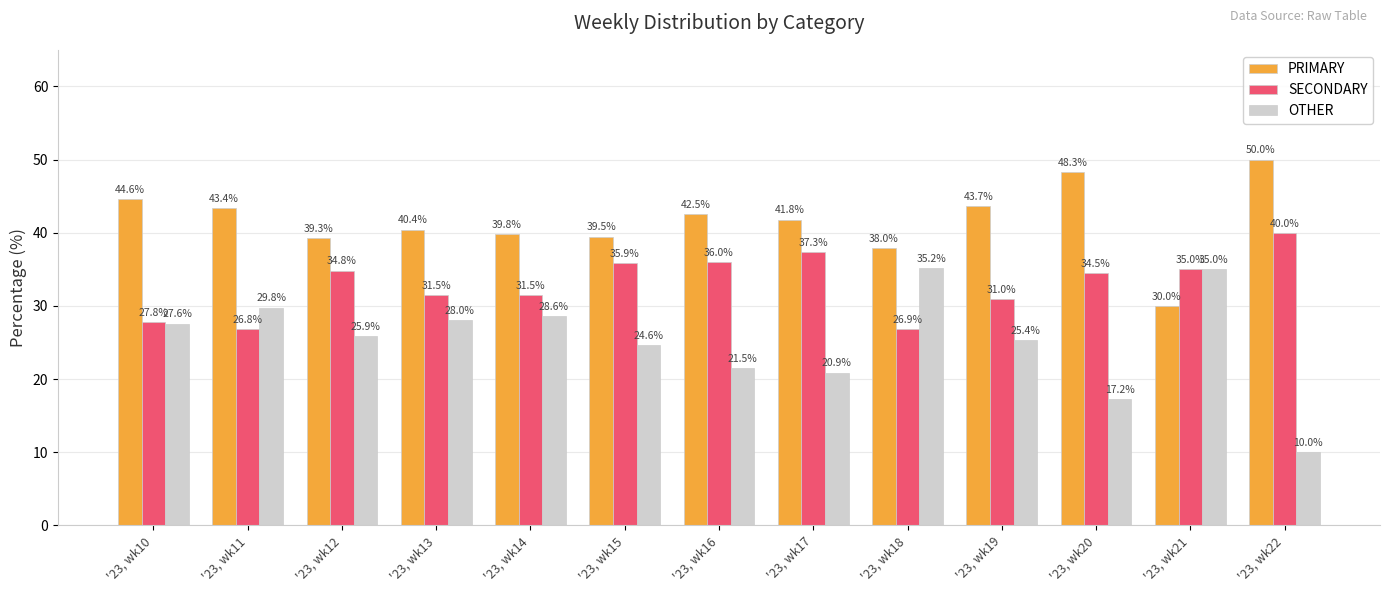

Which series has the largest total across all categories?

PRIMARY